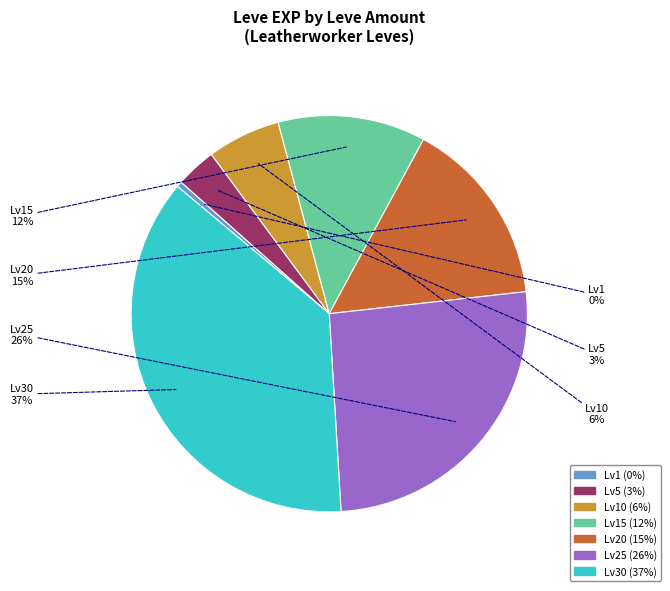

Is there any slice that represents more than half of the pie?

No